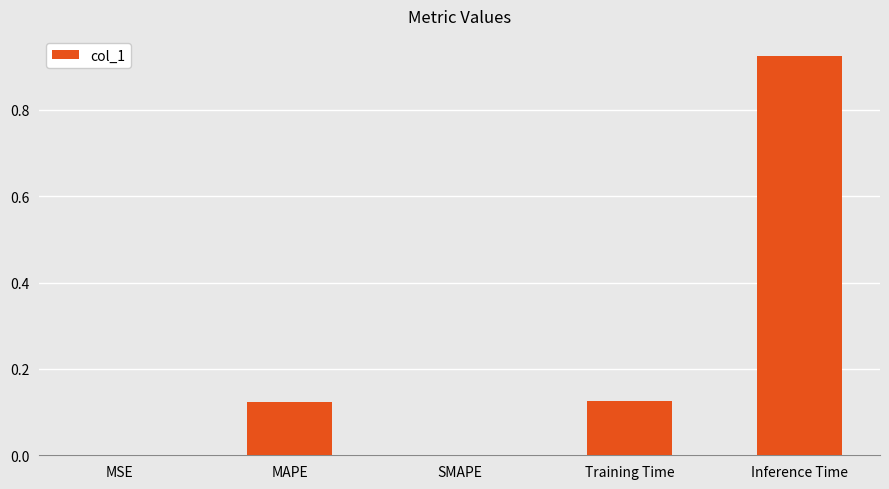

What is the change in value from SMAPE to Inference Time?

+0.9